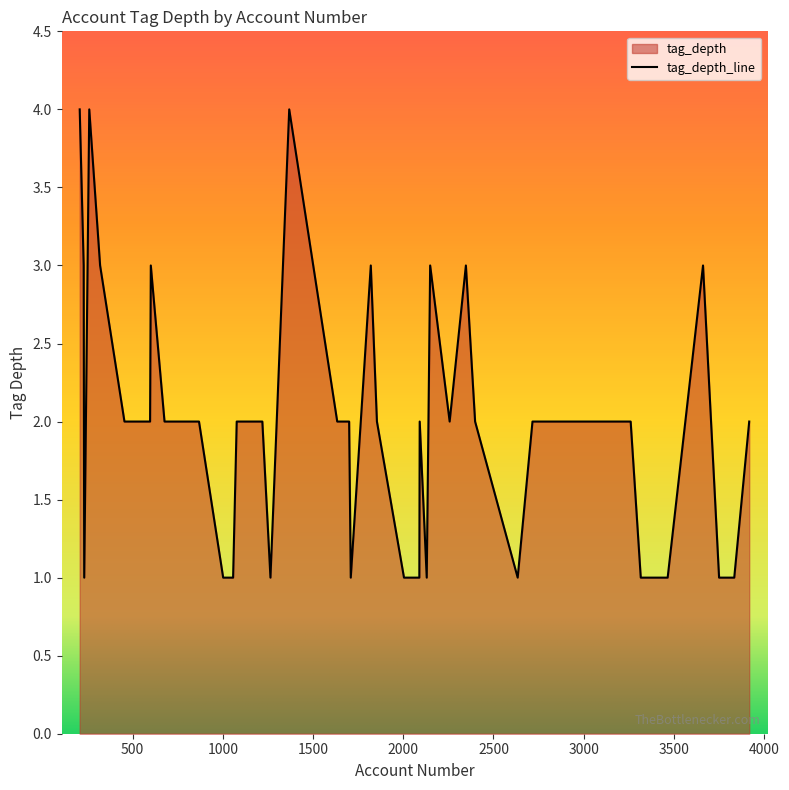

Reading left to right, extract all data points from this chart.

2004=1	2091=2	2089=1	2398=2	2347=3	1368=4	1634=2	677=2	868=2	229=3	207=4	320=3	455=2	260=4	2634=1	1219=2	1700=2	1057=1	2716=2	2903=2	3465=1	3661=3	3750=1	3834=1	3316=1	3260=2	3917=2	232=1	597=2	601=3	2889=2	1002=1	1264=1	2130=1	1709=1	1854=2	2149=3	2257=2	1820=3	1077=2